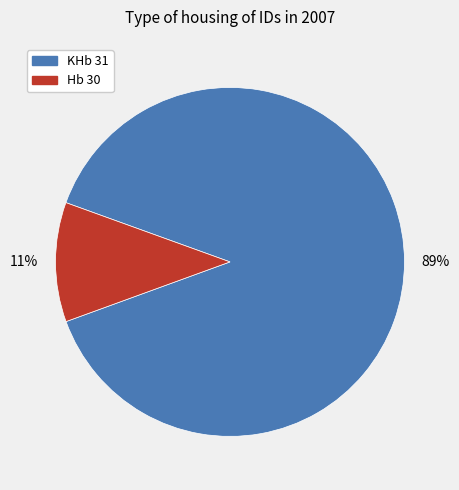

Is there a majority slice in this chart?

Yes